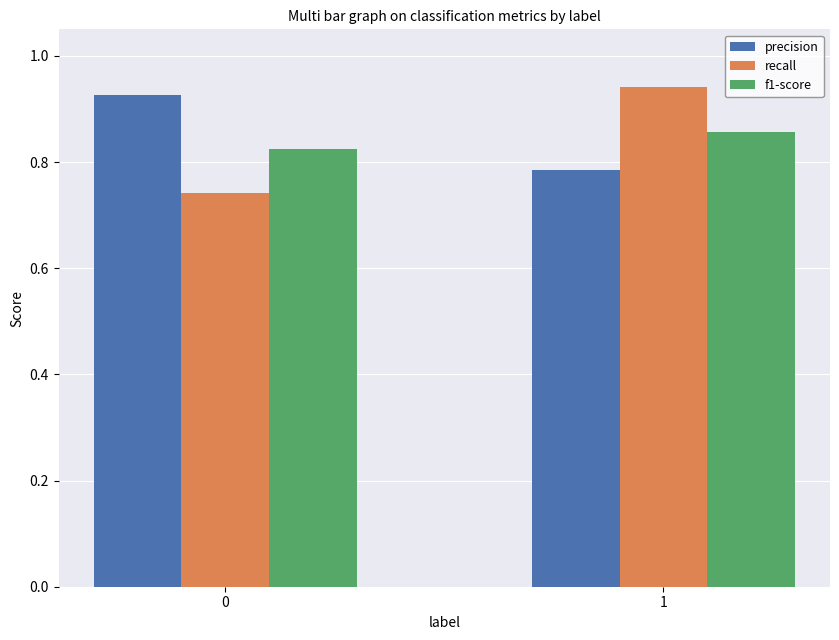

List the labels in order of f1-score value, smallest first.

0, 1